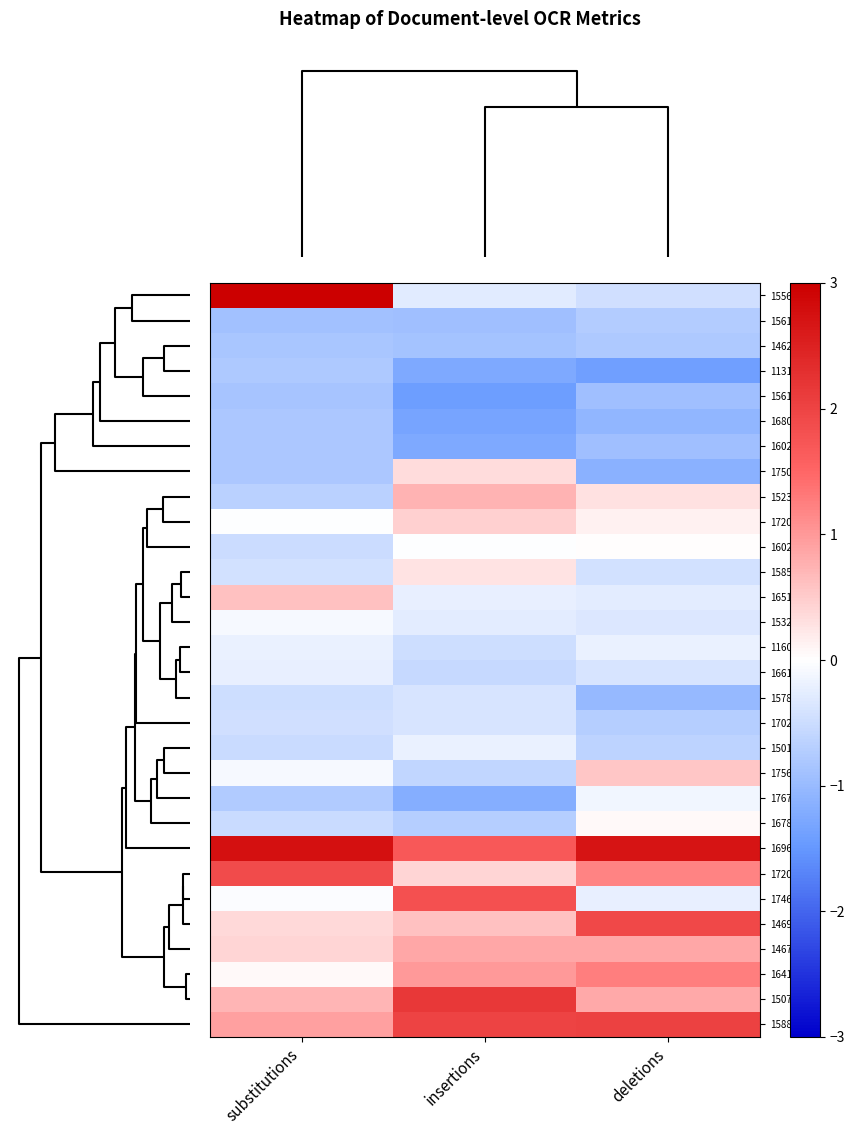

Reading left to right, extract all data points from this chart.

15560850: substitutions=3.1	insertions=-0.3	deletions=-0.5
15615595: substitutions=-0.9	insertions=-0.9	deletions=-0.7
14624252: substitutions=-0.8	insertions=-0.9	deletions=-0.8
11319941: substitutions=-0.8	insertions=-1.2	deletions=-1.4
15619330: substitutions=-0.9	insertions=-1.4	deletions=-0.9
16800892: substitutions=-0.8	insertions=-1.3	deletions=-1.1
16026622: substitutions=-0.8	insertions=-1.3	deletions=-0.9
17503968: substitutions=-0.8	insertions=0.4	deletions=-1.1
15238161: substitutions=-0.7	insertions=0.7	deletions=0.3
17206865: substitutions=-0.0	insertions=0.5	deletions=0.1
16027110: substitutions=-0.5	insertions=-0.0	deletions=0.0
15850489: substitutions=-0.4	insertions=0.3	deletions=-0.4
16517939: substitutions=0.6	insertions=-0.2	deletions=-0.3
15328538: substitutions=-0.1	insertions=-0.3	deletions=-0.3
11604102: substitutions=-0.2	insertions=-0.5	deletions=-0.2
16611361: substitutions=-0.2	insertions=-0.6	deletions=-0.4
15784609: substitutions=-0.5	insertions=-0.4	deletions=-1.0
17029558: substitutions=-0.4	insertions=-0.4	deletions=-0.7
15018652: substitutions=-0.5	insertions=-0.2	deletions=-0.6
17565376: substitutions=-0.1	insertions=-0.6	deletions=0.6
17677002: substitutions=-0.8	insertions=-1.2	deletions=-0.1
16787536: substitutions=-0.5	insertions=-0.7	deletions=0.1
16968134: substitutions=2.7	insertions=1.7	deletions=2.7
17201918: substitutions=1.9	insertions=0.4	deletions=1.2
17465682: substitutions=-0.0	insertions=1.8	deletions=-0.2
14691534: substitutions=0.4	insertions=0.6	deletions=1.9
14675480: substitutions=0.4	insertions=0.9	deletions=0.9
16410827: substitutions=0.1	insertions=1.0	deletions=1.2
15070402: substitutions=0.7	insertions=2.2	deletions=0.8
15882093: substitutions=0.9	insertions=2.0	deletions=2.0